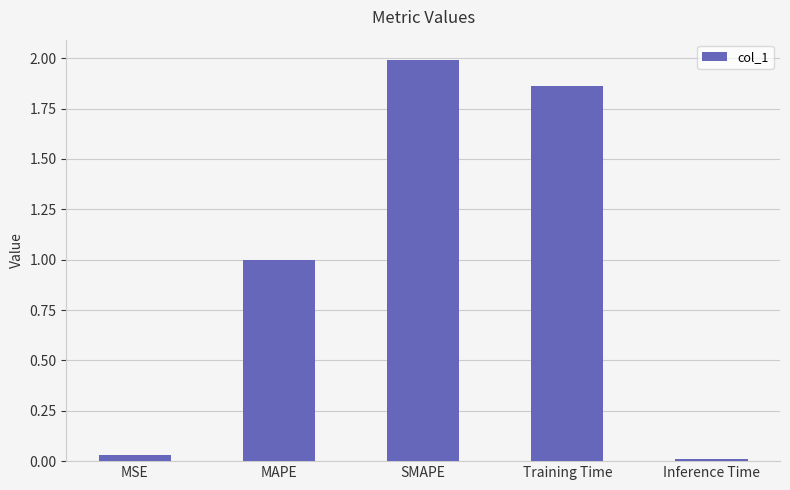

What is the difference between the values at SMAPE and MSE?

2.0